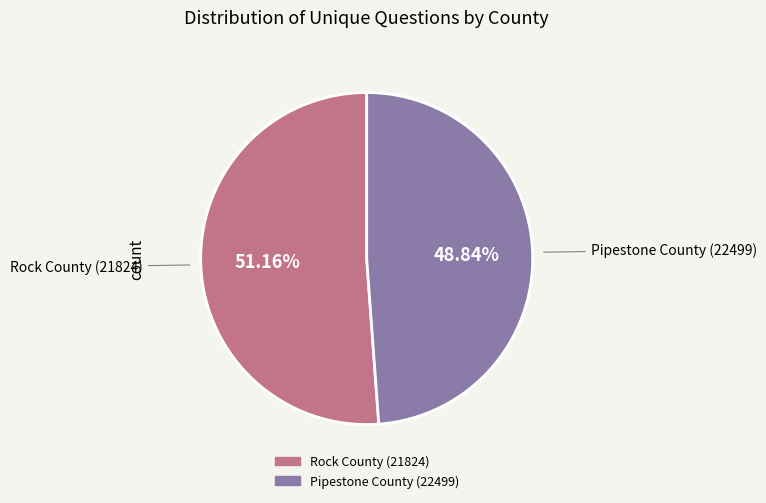

True or false: Pipestone County (22499) accounts for 37% of the total.

False